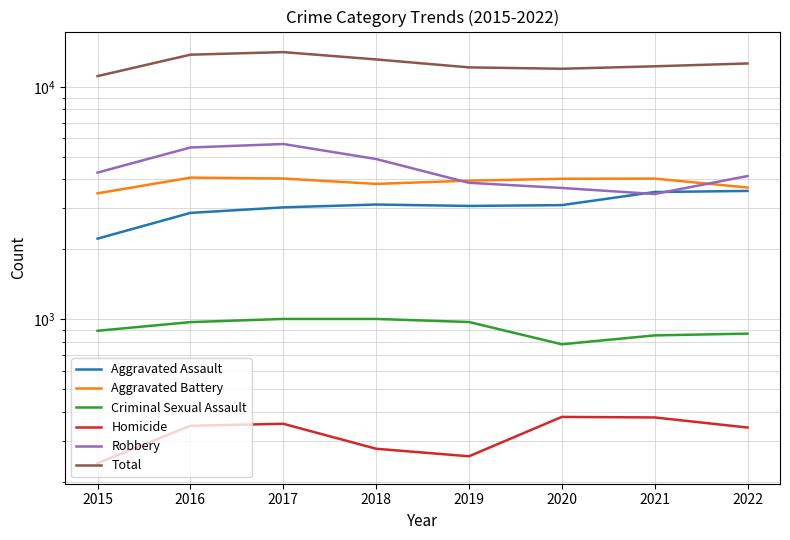

How many categories are shown in the chart?

8